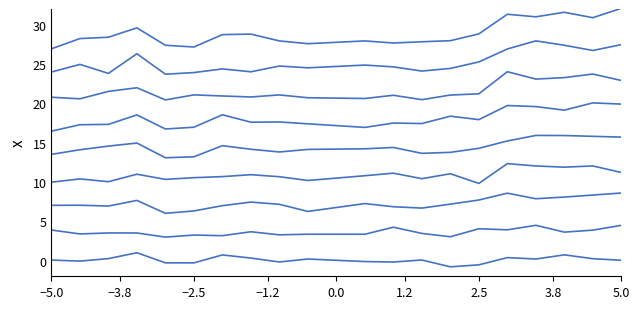

Where does the data first go above 0?

−5.0